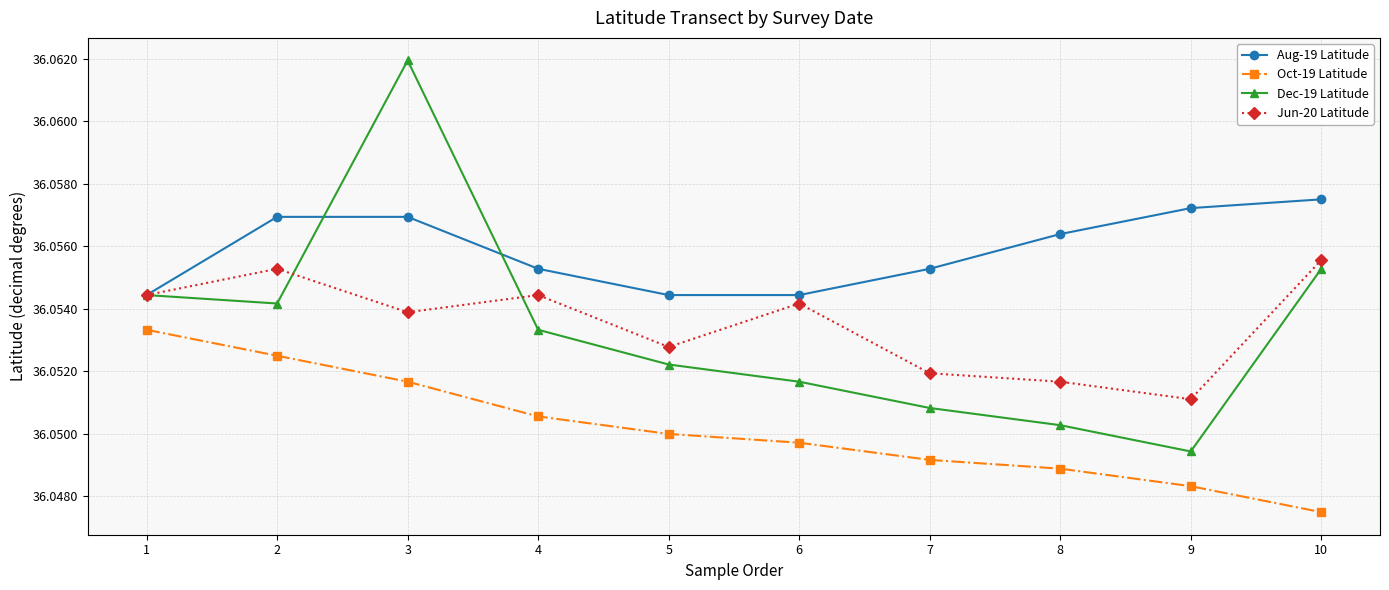

The value of Jun-20 Latitude at 4 is 24.6. True or false?

False